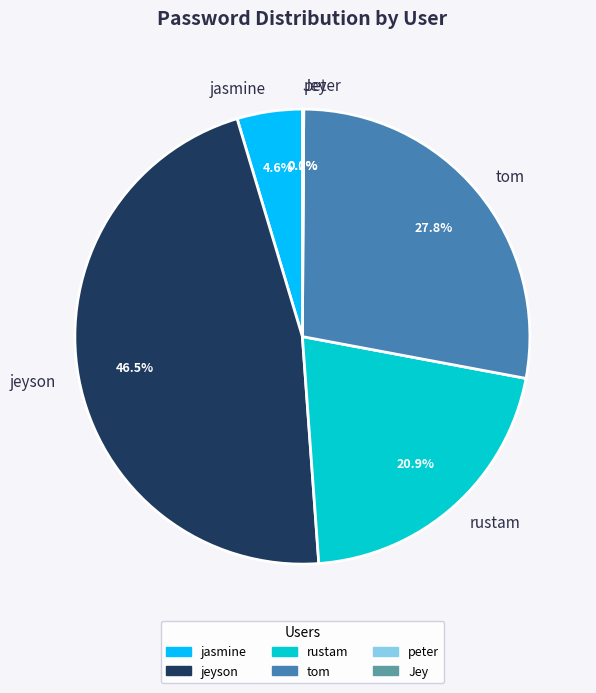

What percentage is NOT represented by jeyson?

53.5%